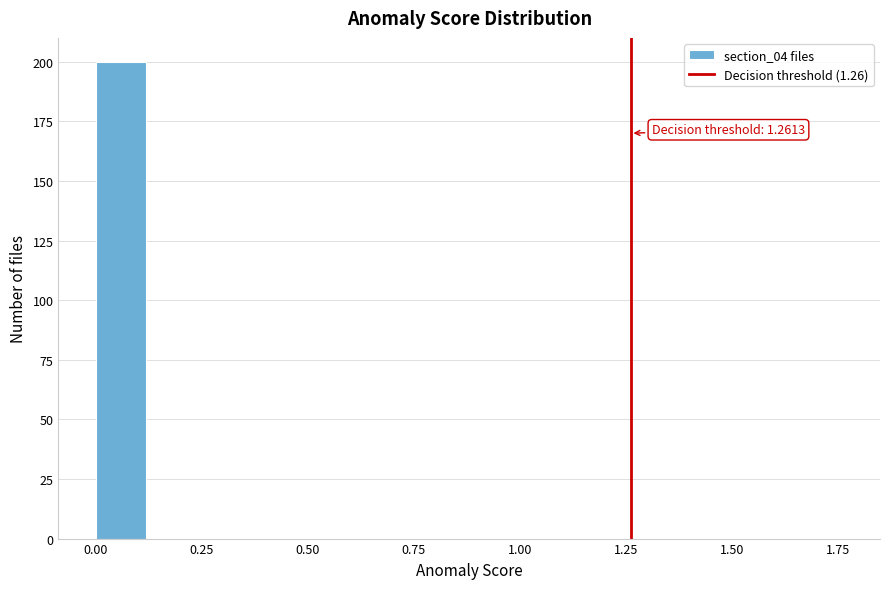

Around what value on the x-axis is the tallest bar? Give the approximate position of its centre, as read against the axis.

0.05